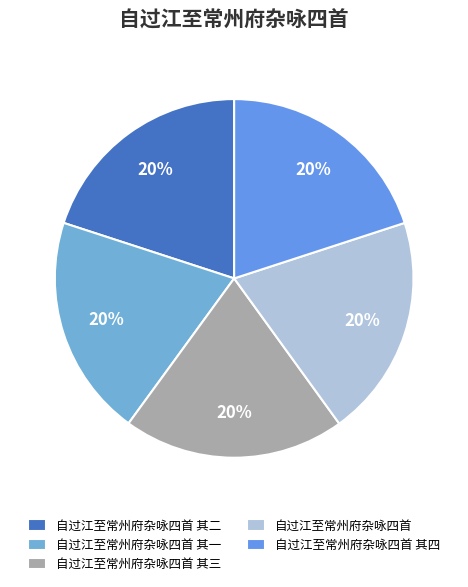

Rank the categories by value from highest to lowest.

自过江至常州府杂咏四首, 自过江至常州府杂咏四首 其四, 自过江至常州府杂咏四首 其三, 自过江至常州府杂咏四首 其二, 自过江至常州府杂咏四首 其一